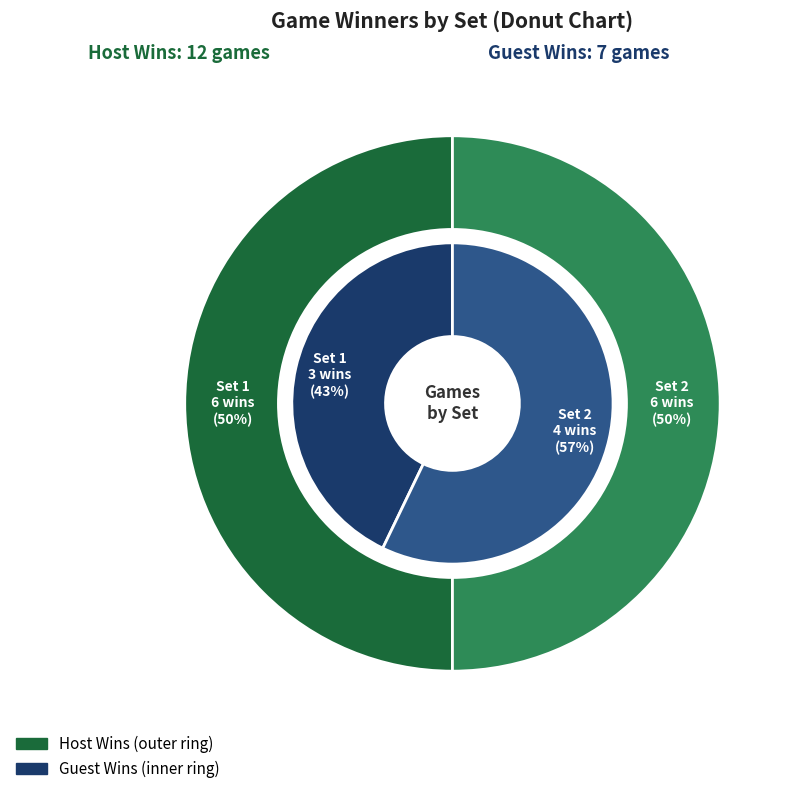

Is there a majority slice in this chart?

No